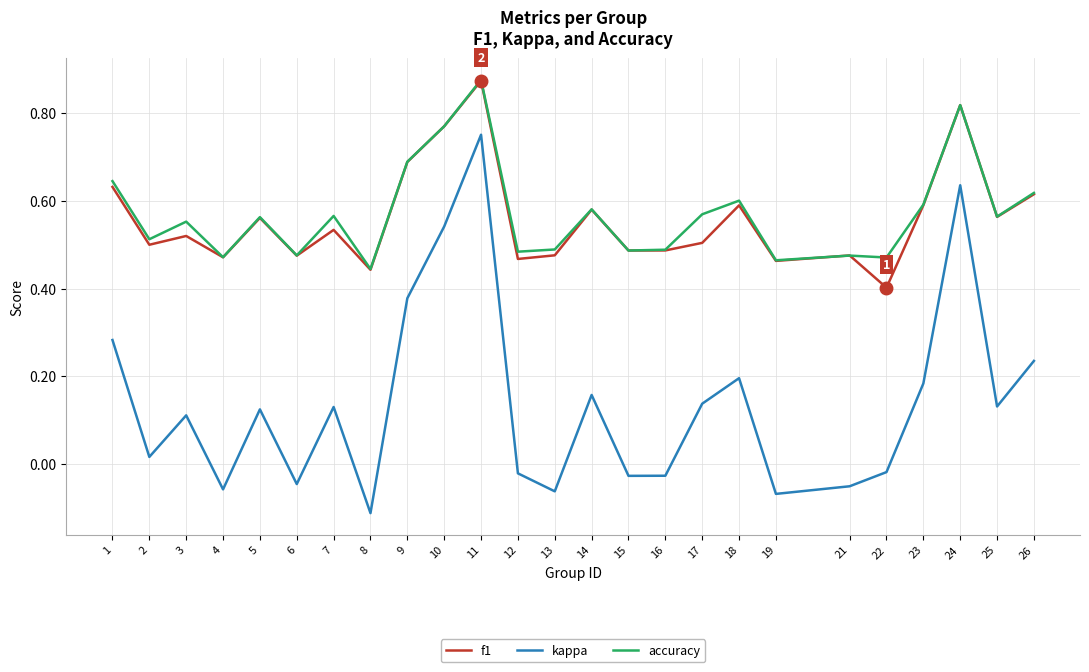

Where is the first local maximum for accuracy?

3